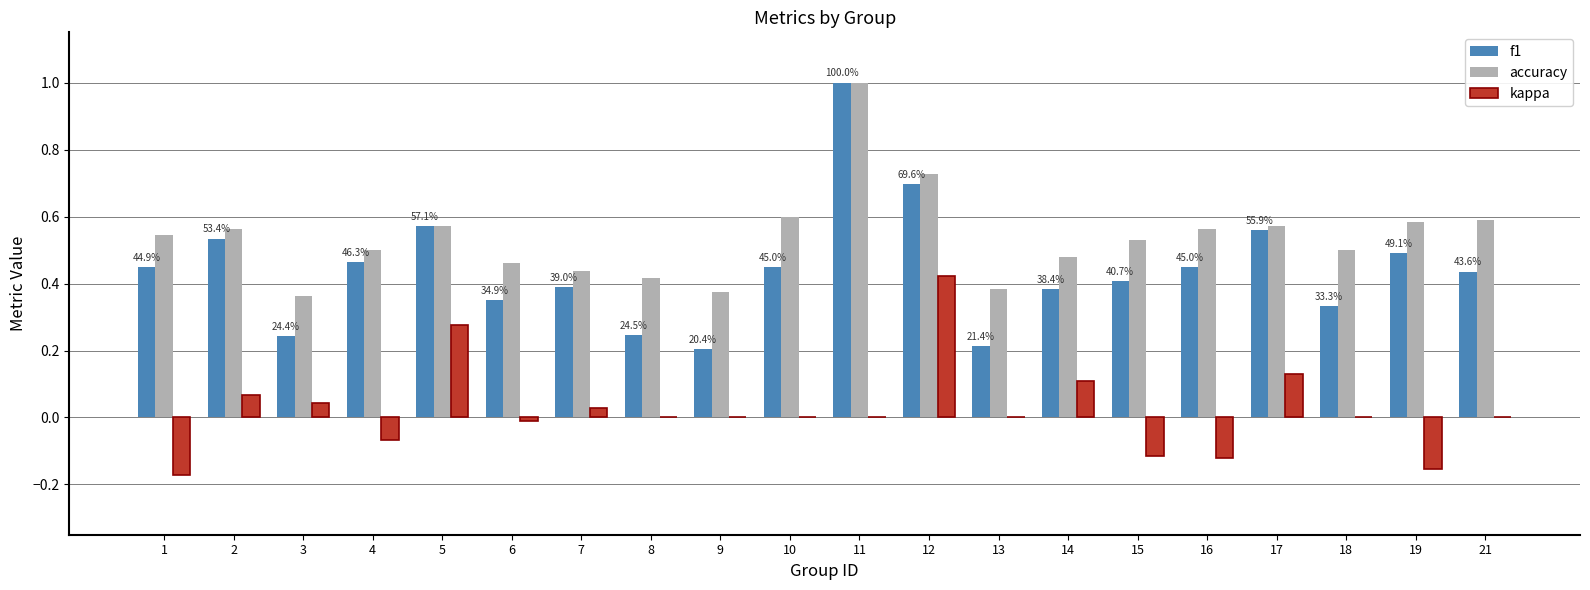

Which category has the highest value in the accuracy series?

11